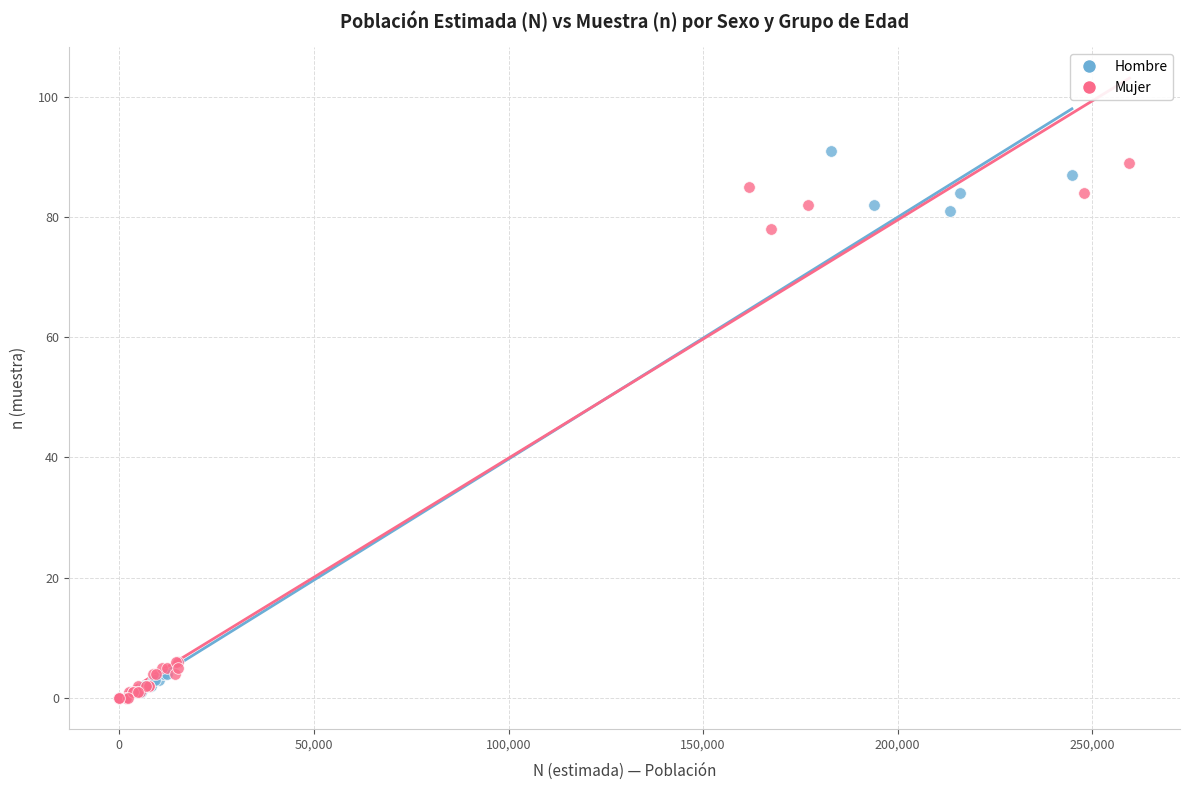

Which series has the widest spread of Y values?

Hombre